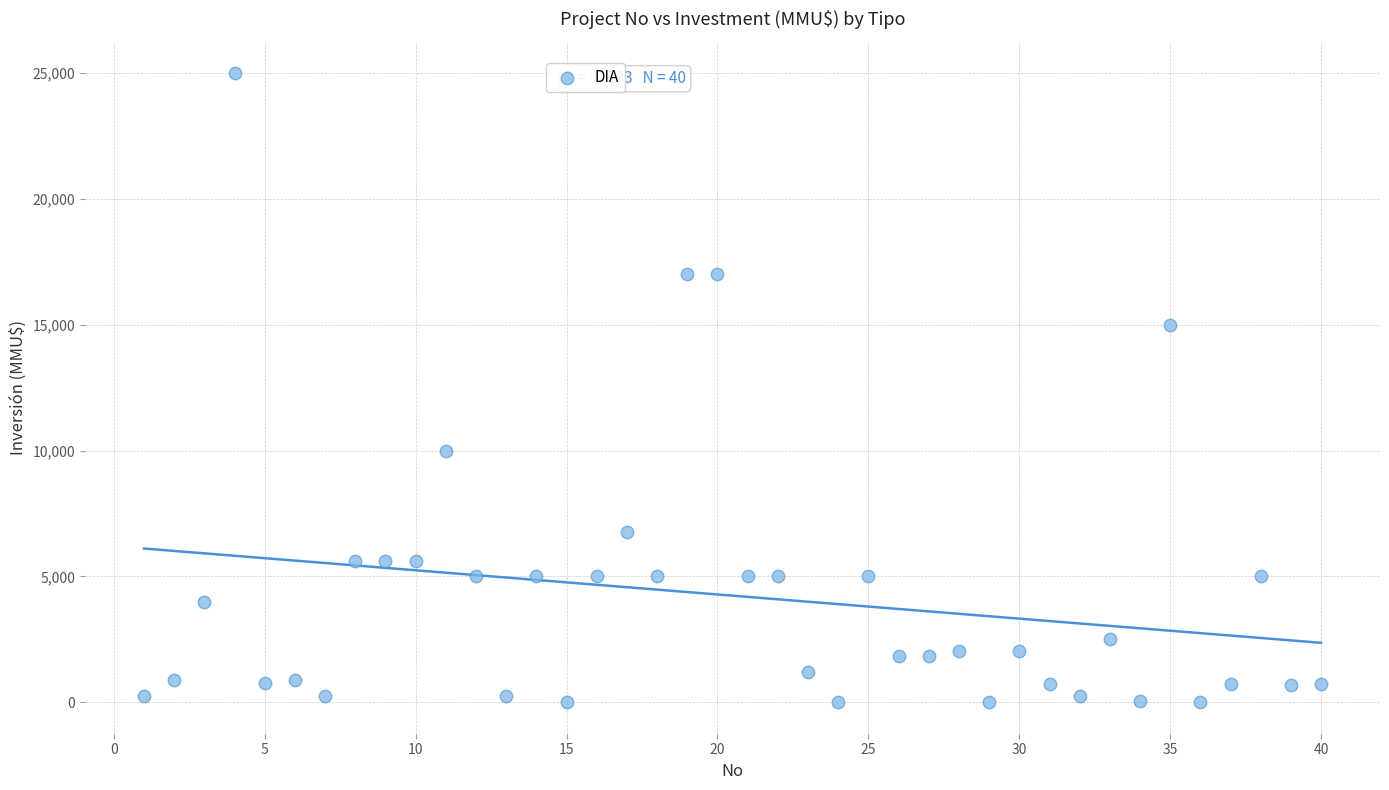

What is the range of X values (max minus min)?

39